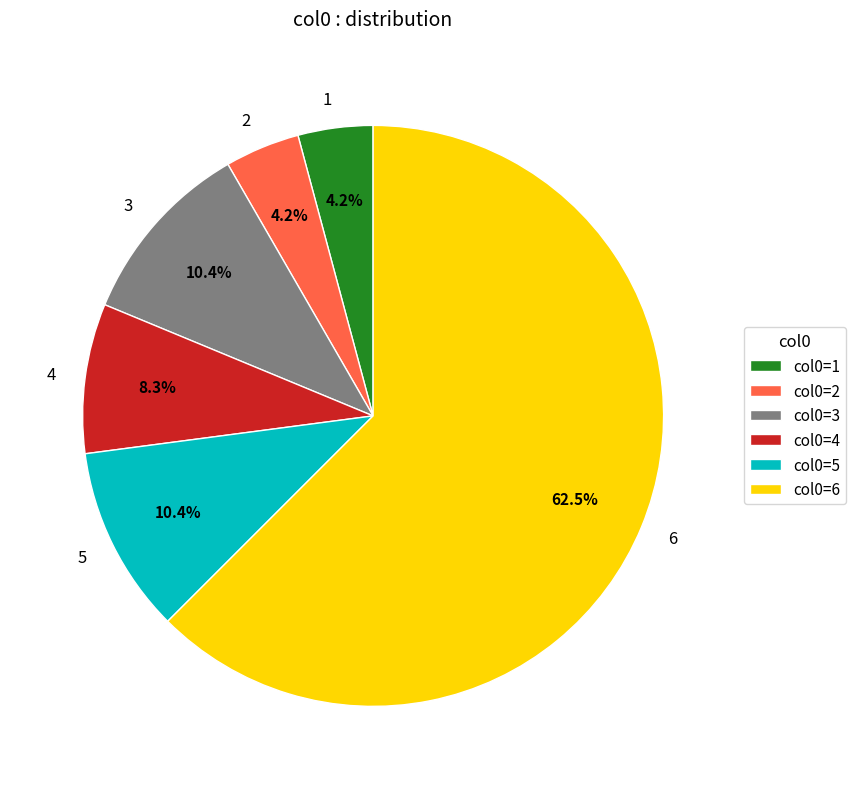

To the nearest percent, what portion does 4 represent?

8%